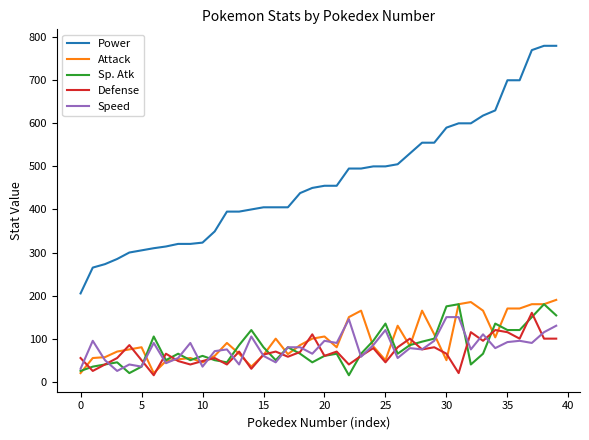

What are all the series names shown in the legend?

Power, Attack, Sp. Atk, Defense, Speed